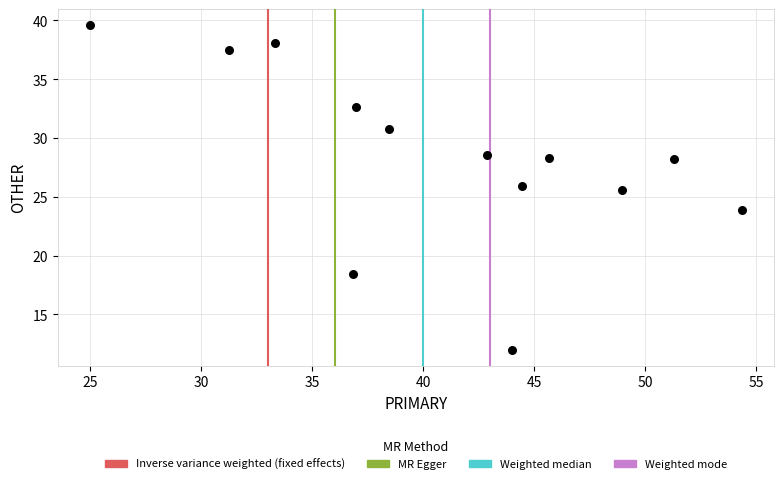

What is the range of Y values (max minus min)?

27.6